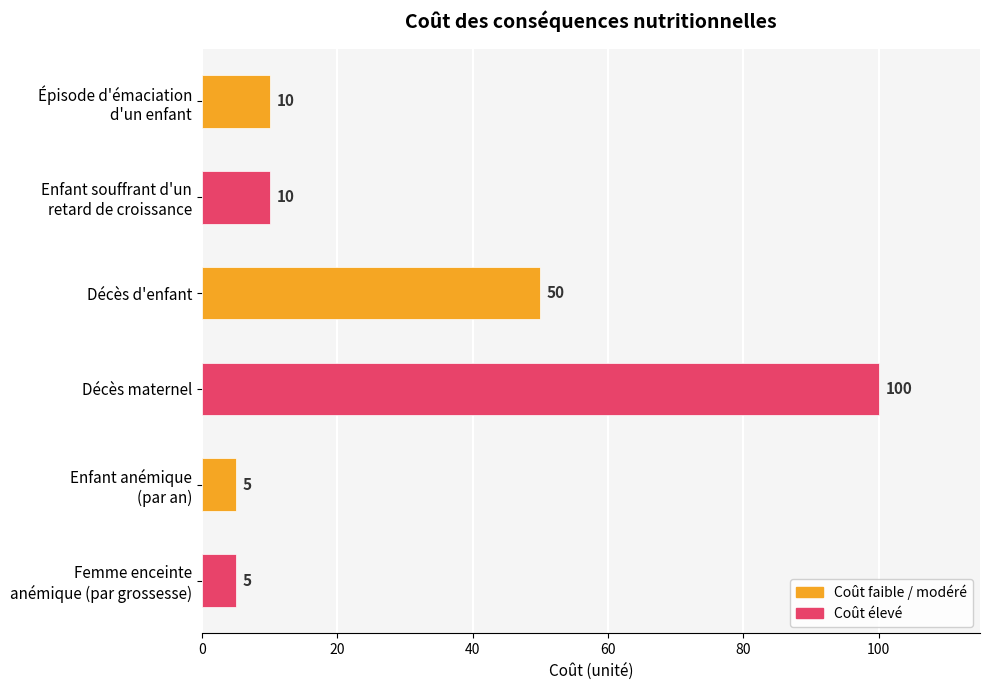

Reading top to bottom, what are all the values shown in this chart?

10	10	50	100	5	5